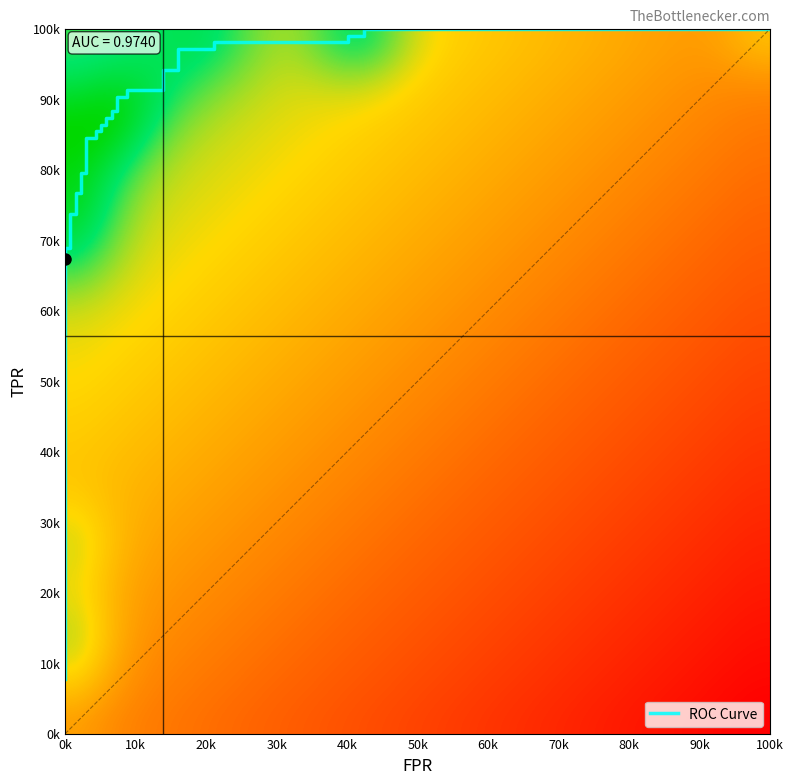

True or false: the data shows 1.1 at 16.

False